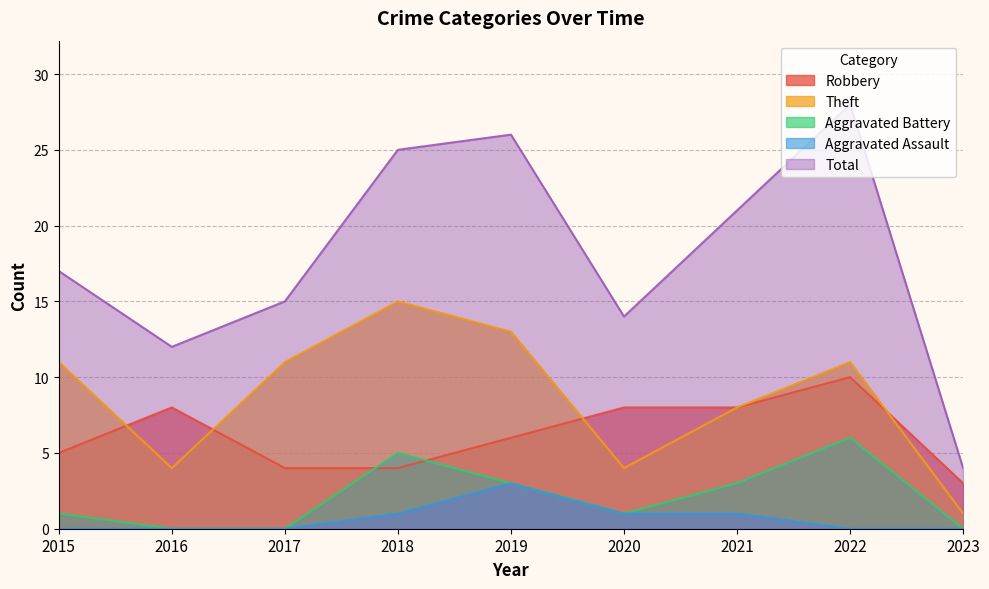

How many values in the Robbery series exceed 6?

4